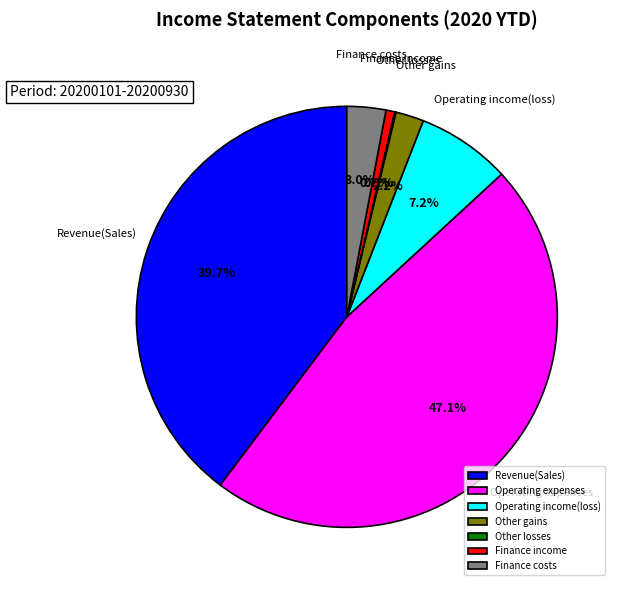

Combined, what portion of the pie is Finance costs and Operating expenses?

50.1%